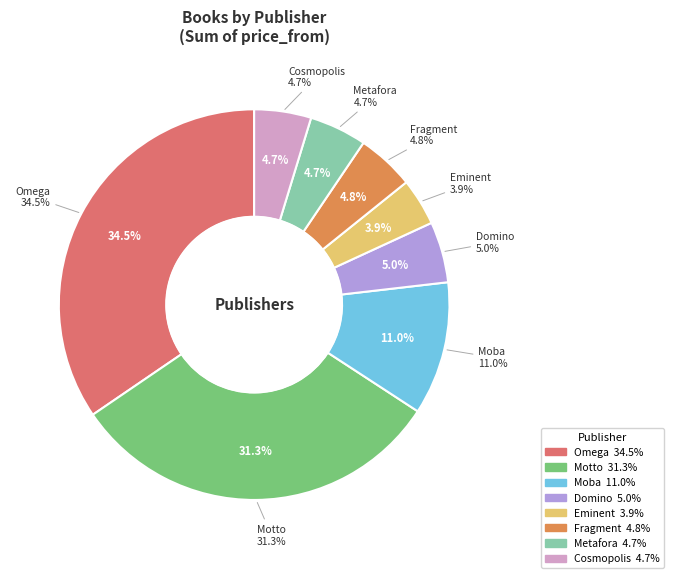

What percentage is the Metafora slice, to the nearest percent?

5%